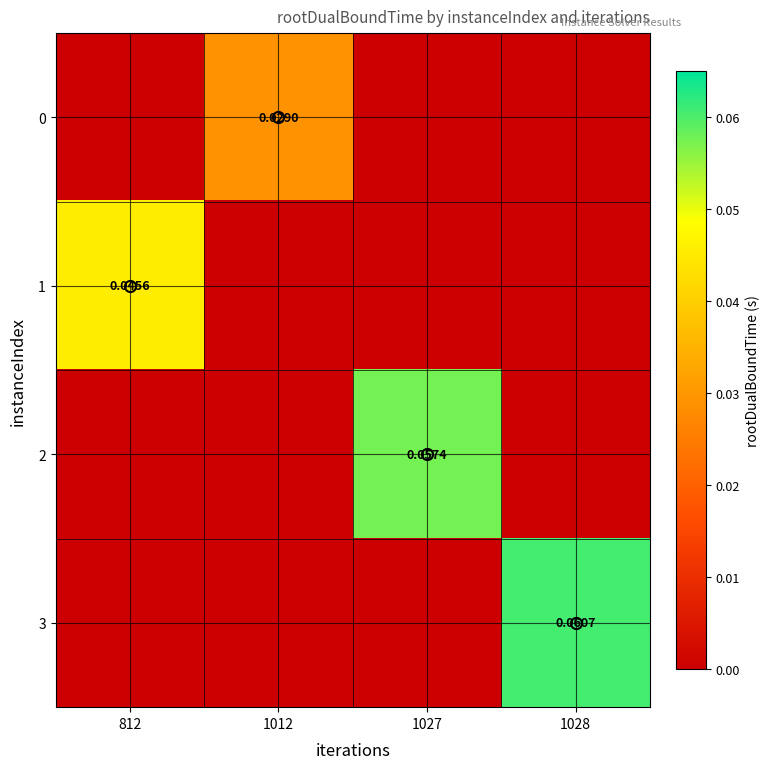

What is the difference between the maximum and minimum values in the 3 series?

0.1